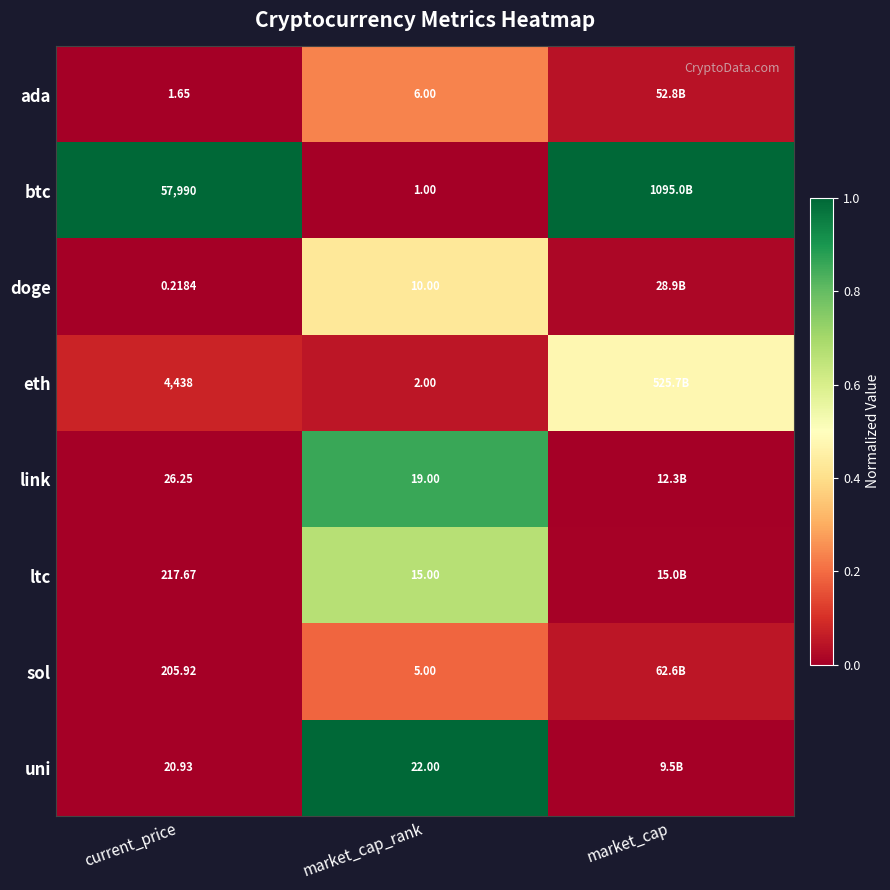

Rank the series at market_cap_rank from highest to lowest value.

uni, link, ltc, doge, ada, sol, eth, btc